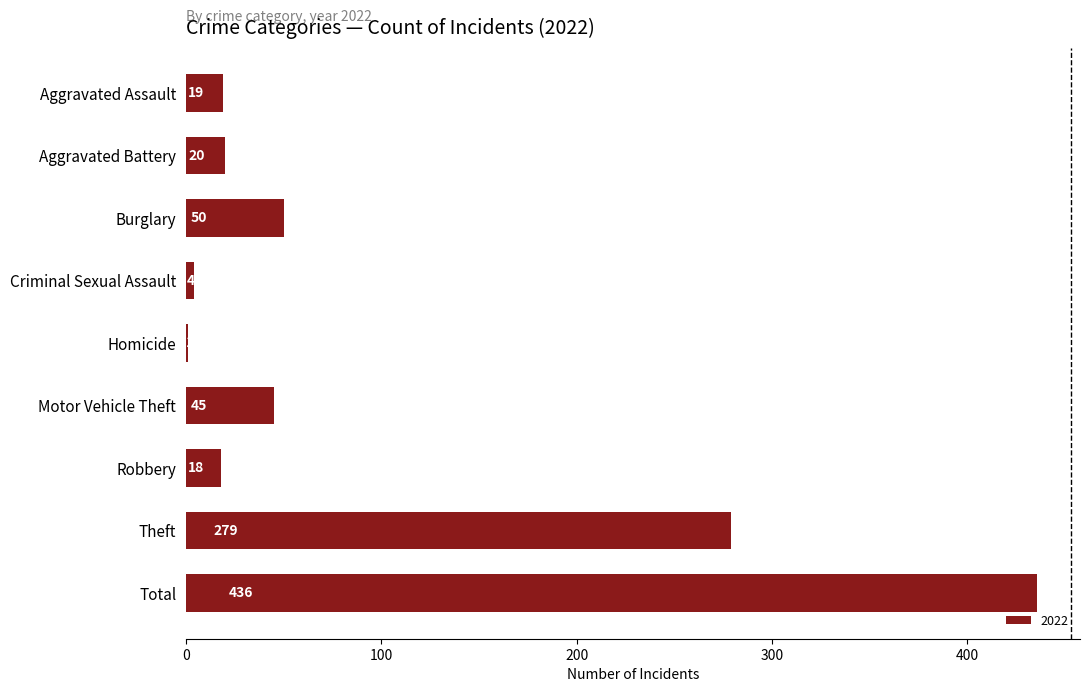

Reading top to bottom, list all the values displayed in this chart.

Aggravated Assault=19	Aggravated Battery=20	Burglary=50	Criminal Sexual Assault=4	Homicide=1	Motor Vehicle Theft=45	Robbery=18	Theft=279	Total=436